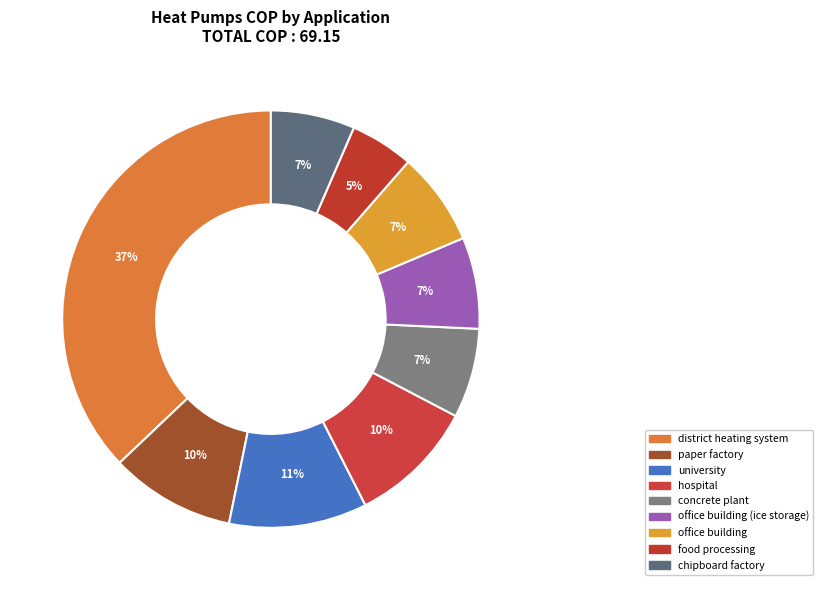

How many slices are in this pie chart?

9